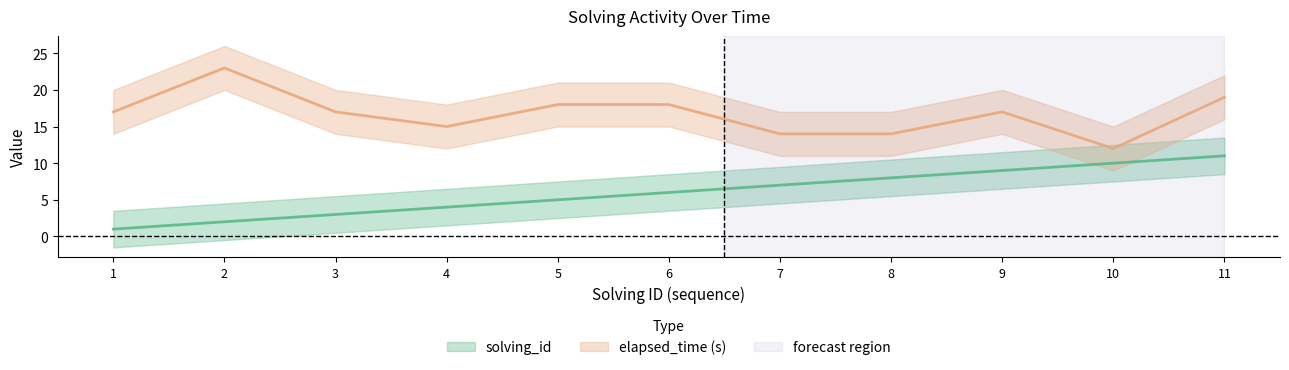

How many lines are shown in the chart?

2